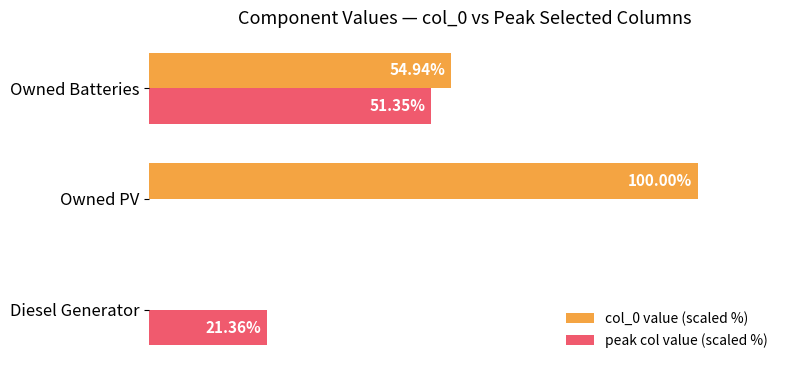

Which series has the widest spread of values?

col_0 value (scaled %)